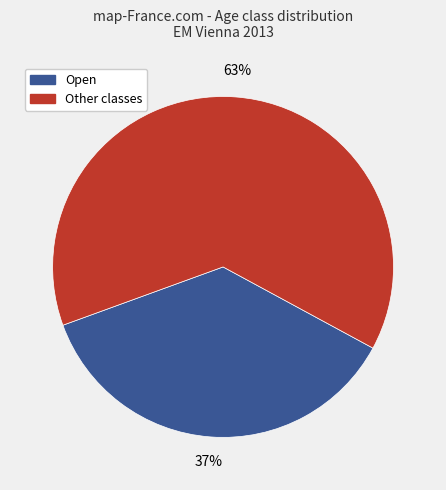

Is there a majority slice in this chart?

Yes